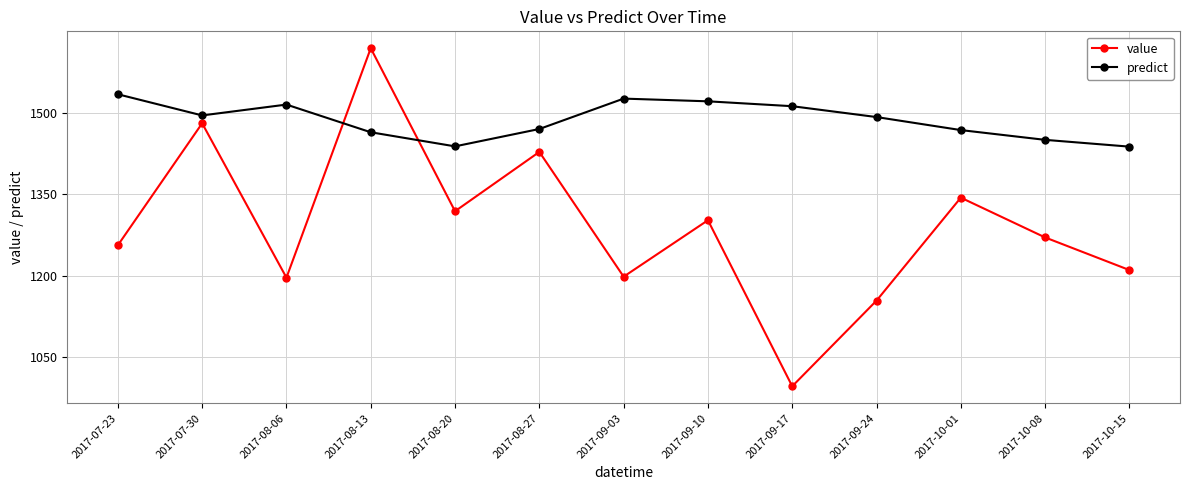

How many data points in value are less than 1270?

6